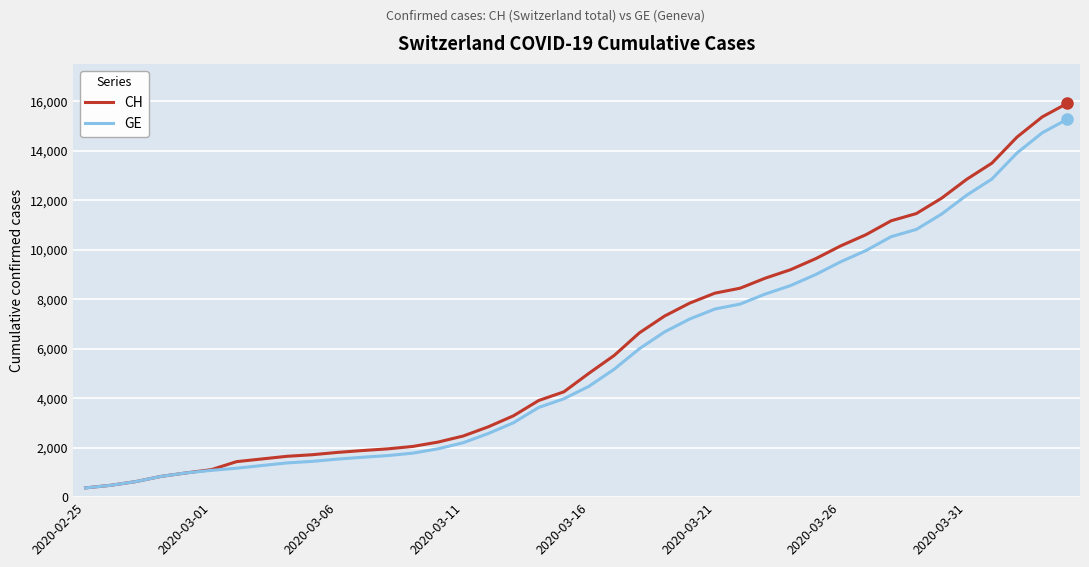

What is the difference between the maximum and second lowest values in the CH series?

15447